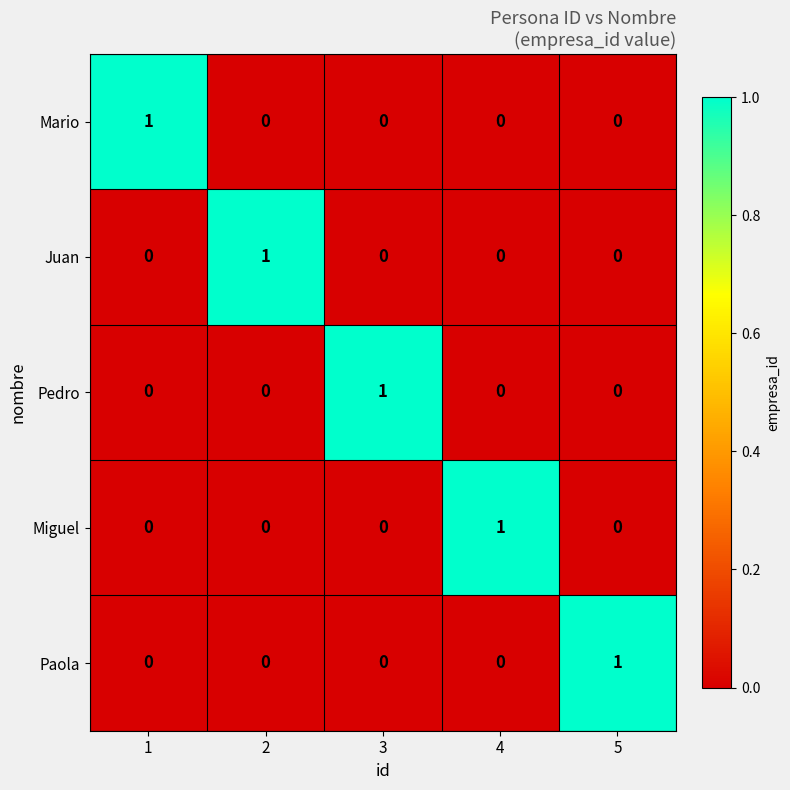

How many Paola values are between 0 and 1?

5